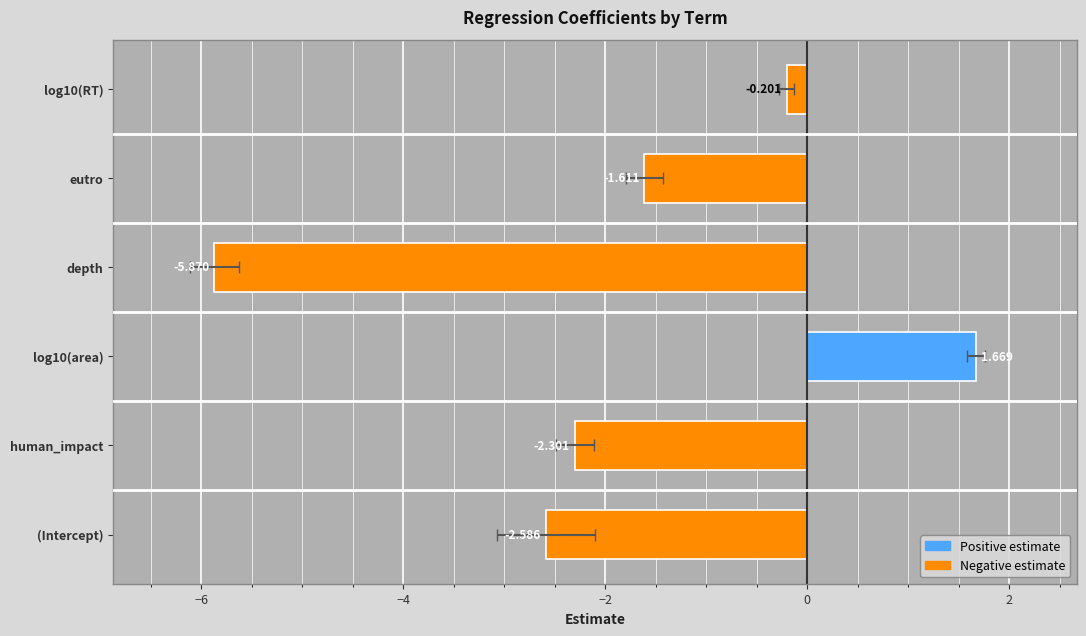

Which series changed the most between human_impact and log10(RT)?

estimate